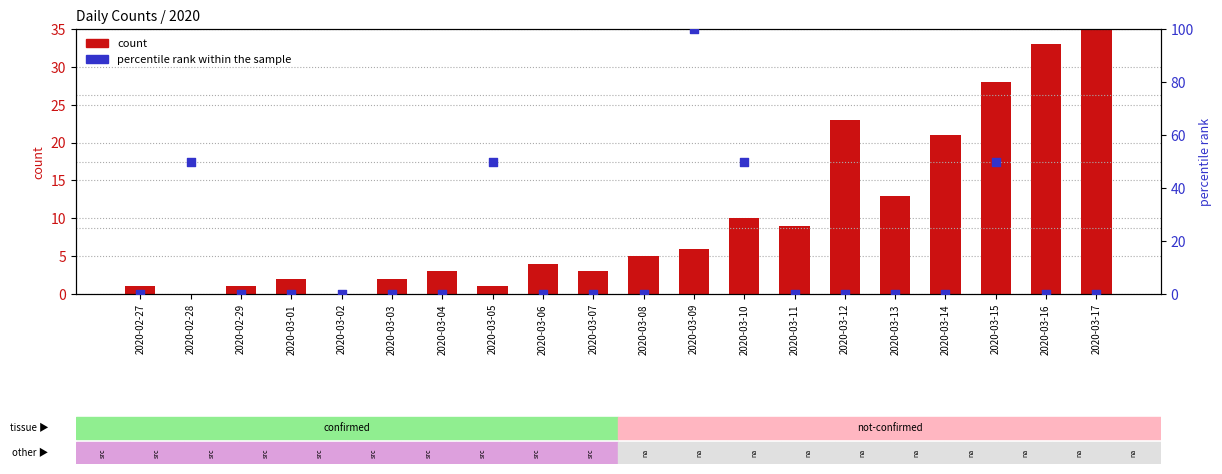

Which series reaches the maximum Y coordinate?

percentile rank within the sample